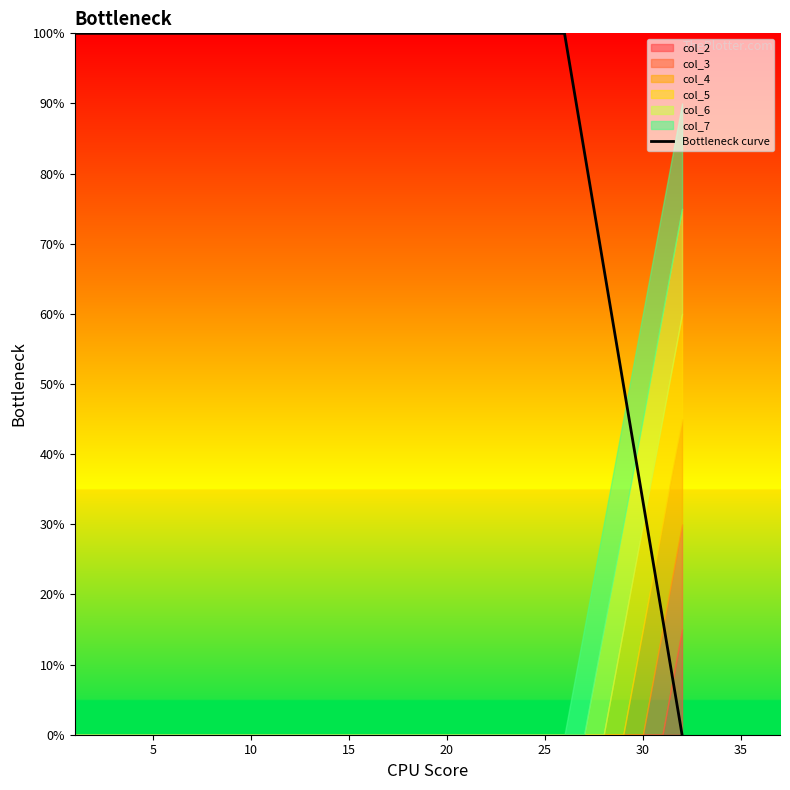

True or false: there are more than 0 points higher than both neighbors.

False